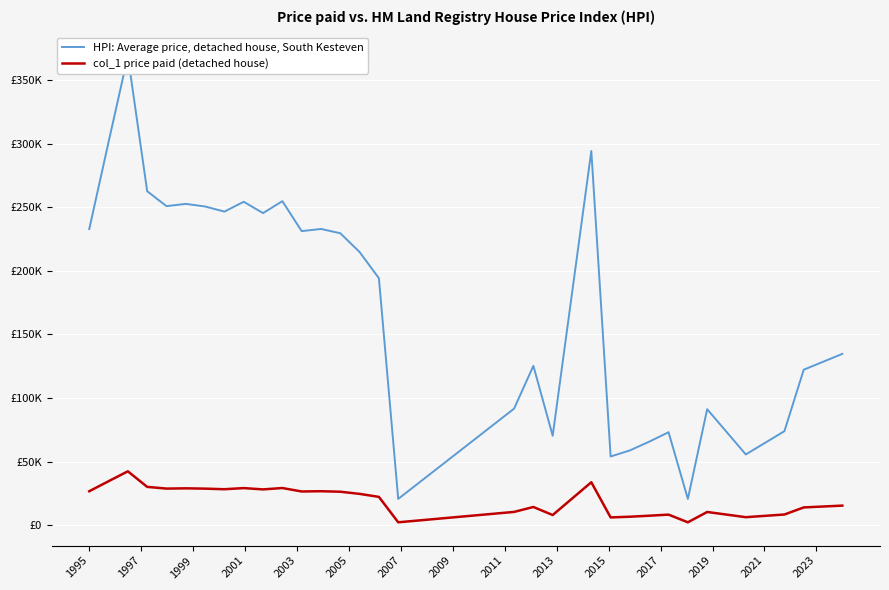

True or false: HPI: Average price, detached house, South Kesteven has more than 2 interior local peaks.

True